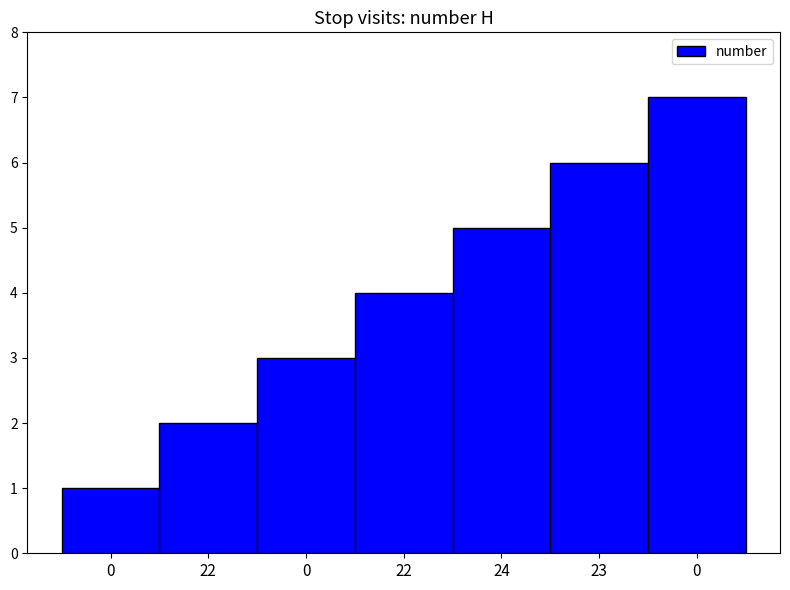

Are the bars horizontal?

No